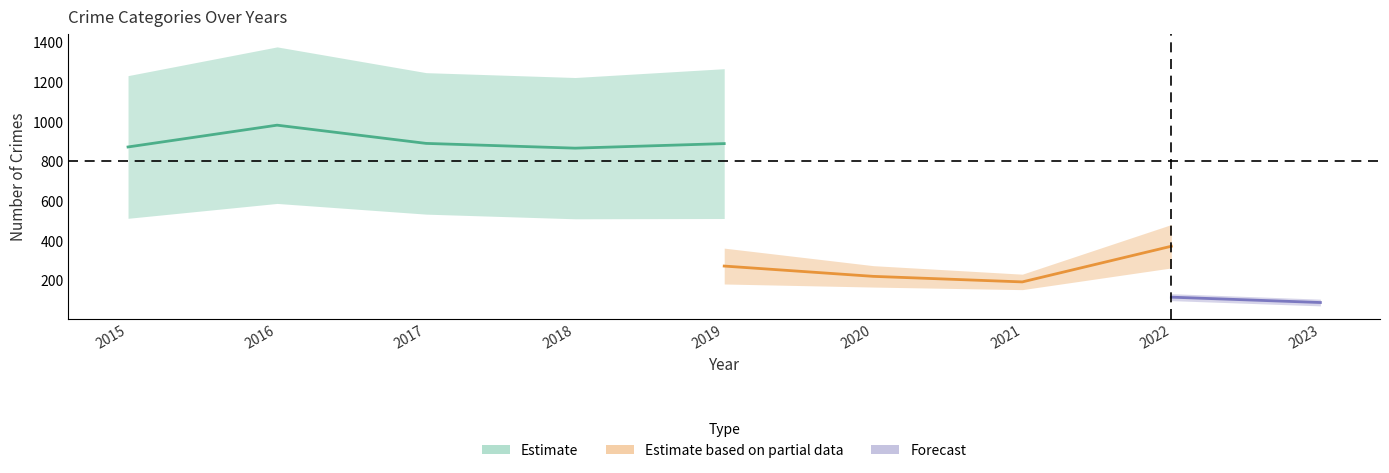

Is the value of Theft at 2016 greater than the value of Aggravated Assault at 2023?

Yes